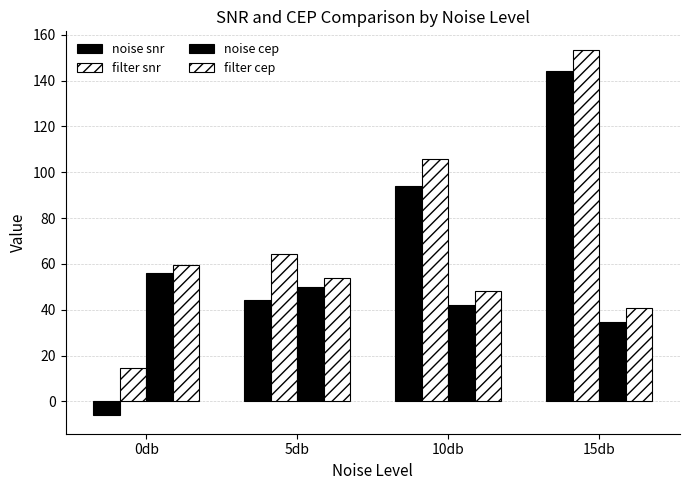

Which series has the widest spread of values?

noise snr